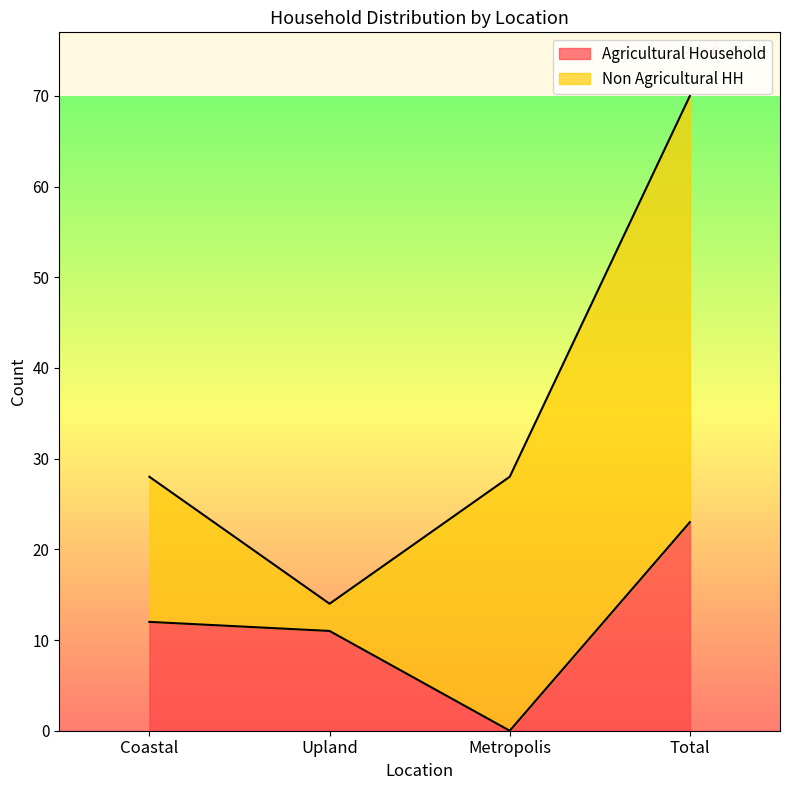

Is it true that Total equals 41 at Metropolis?

False